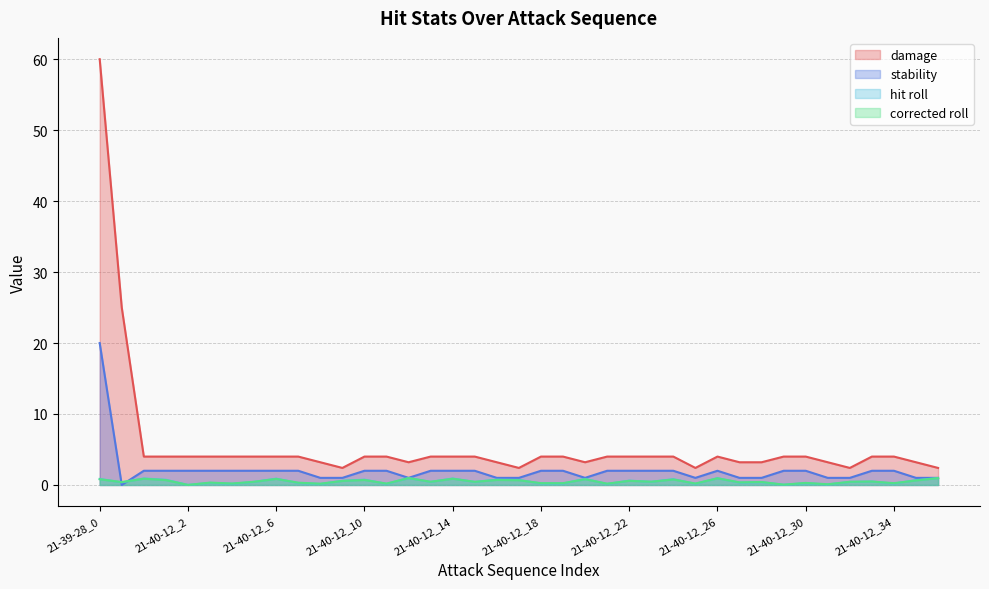

Rank the series by their maximum value, from highest to lowest.

damage, stability, hit roll, corrected roll